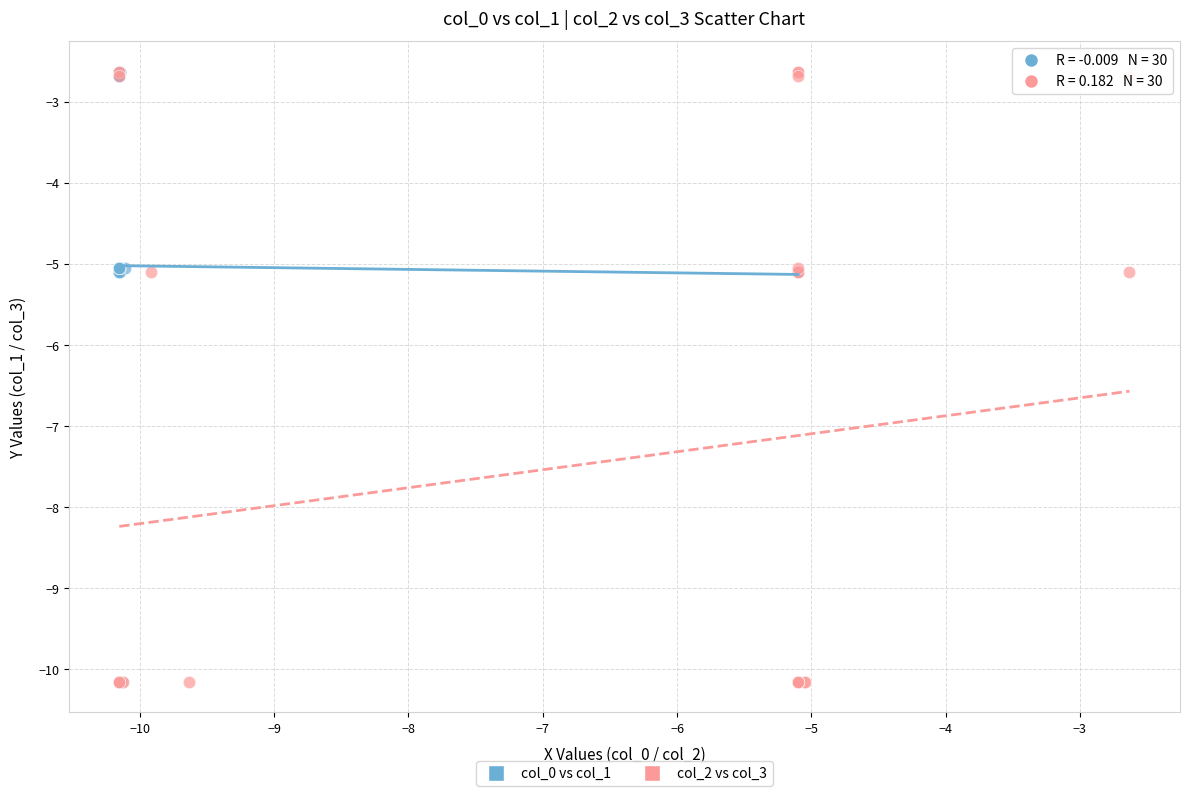

What are all the series names shown in the legend?

col_0 vs col_1, col_2 vs col_3